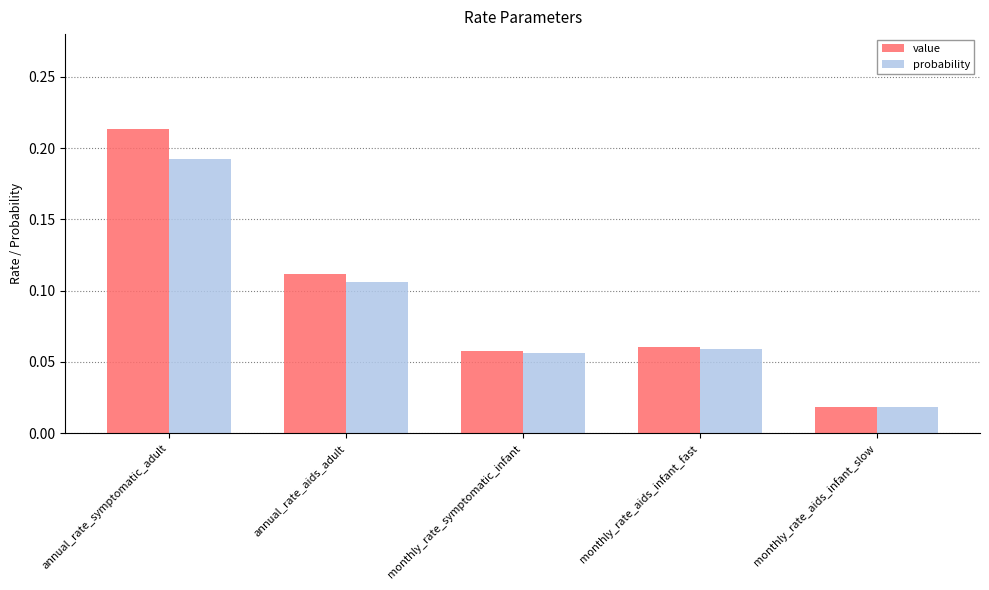

What are all the series names shown in the legend?

value, probability